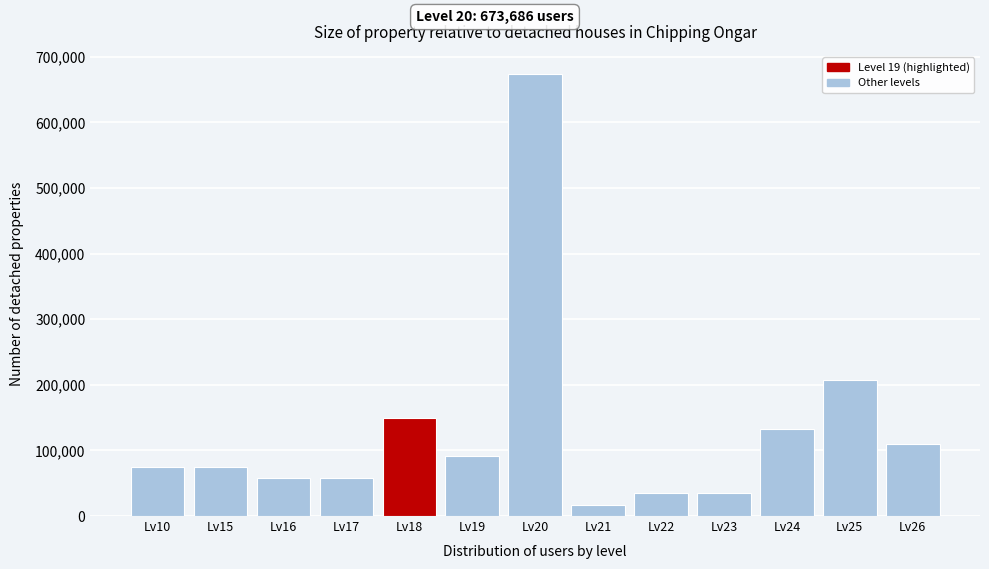

Reading left to right, list all the values displayed in this chart.

74854	74854	57580	57580	149708	92128	673686	17274	34548	34548	132434	207288	109402